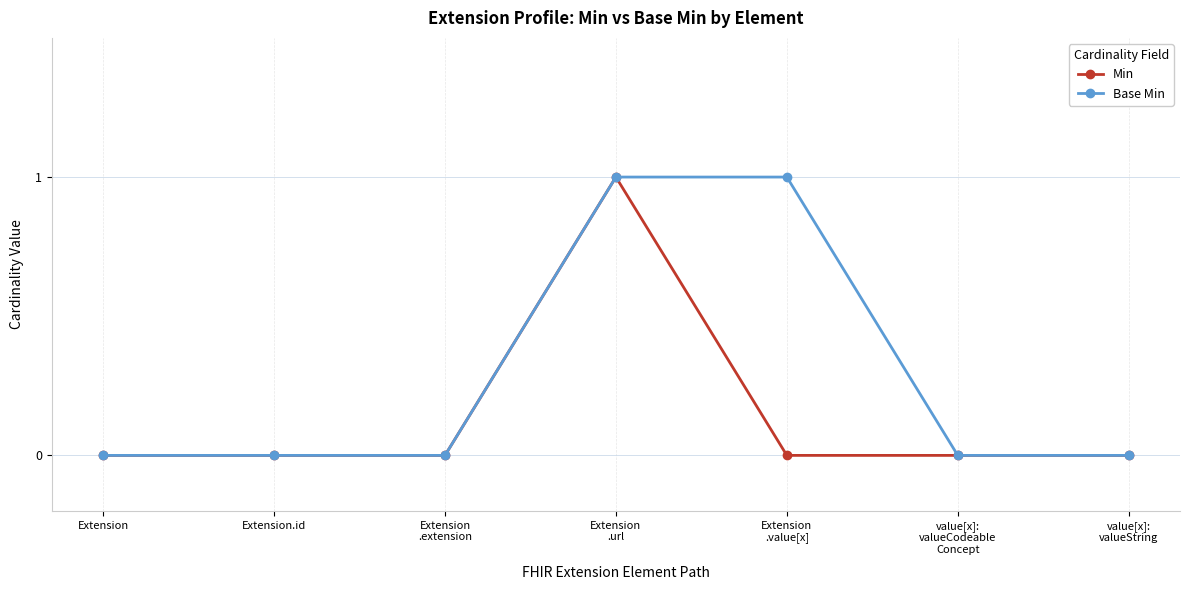

Reading left to right, extract all data points from this chart.

Min: 0	0	0	1	0	0	0
Base Min: 0	0	0	1	1	0	0